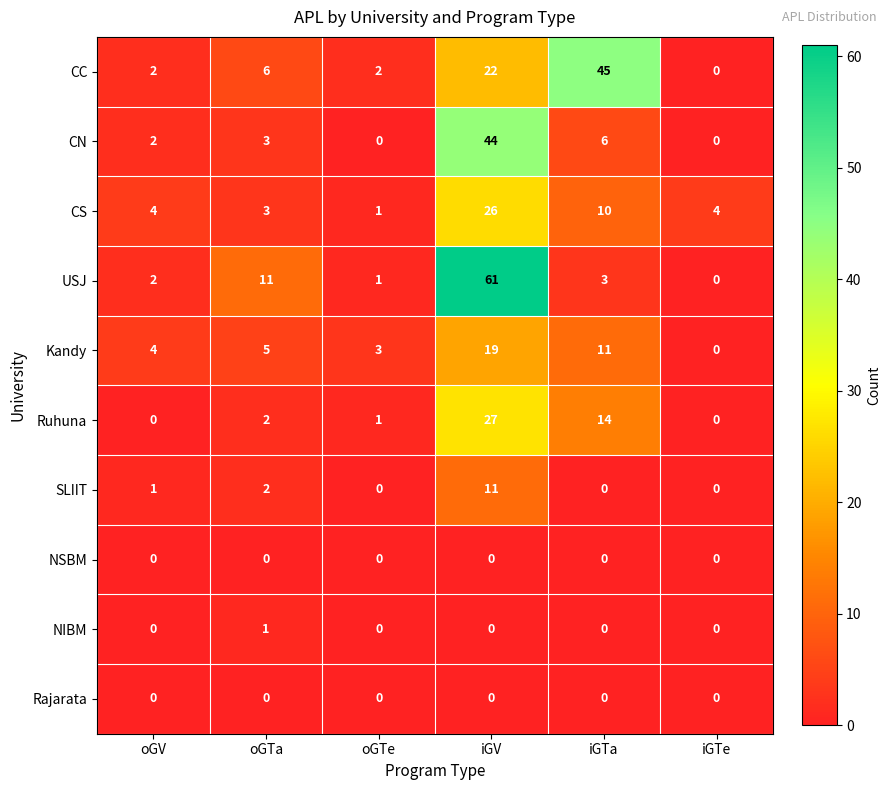

At which label is CN closest to 22?

iGTa